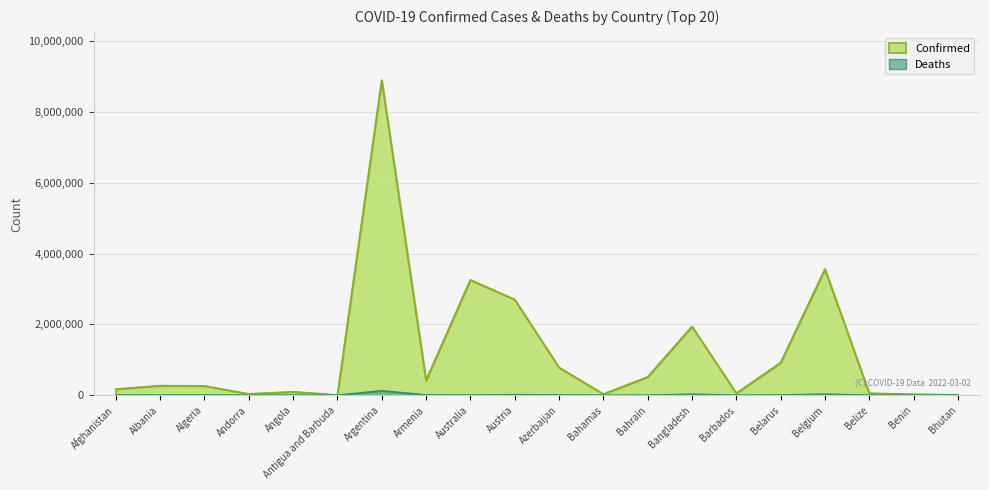

Is it true that Deaths equals 999 at Angola?

False